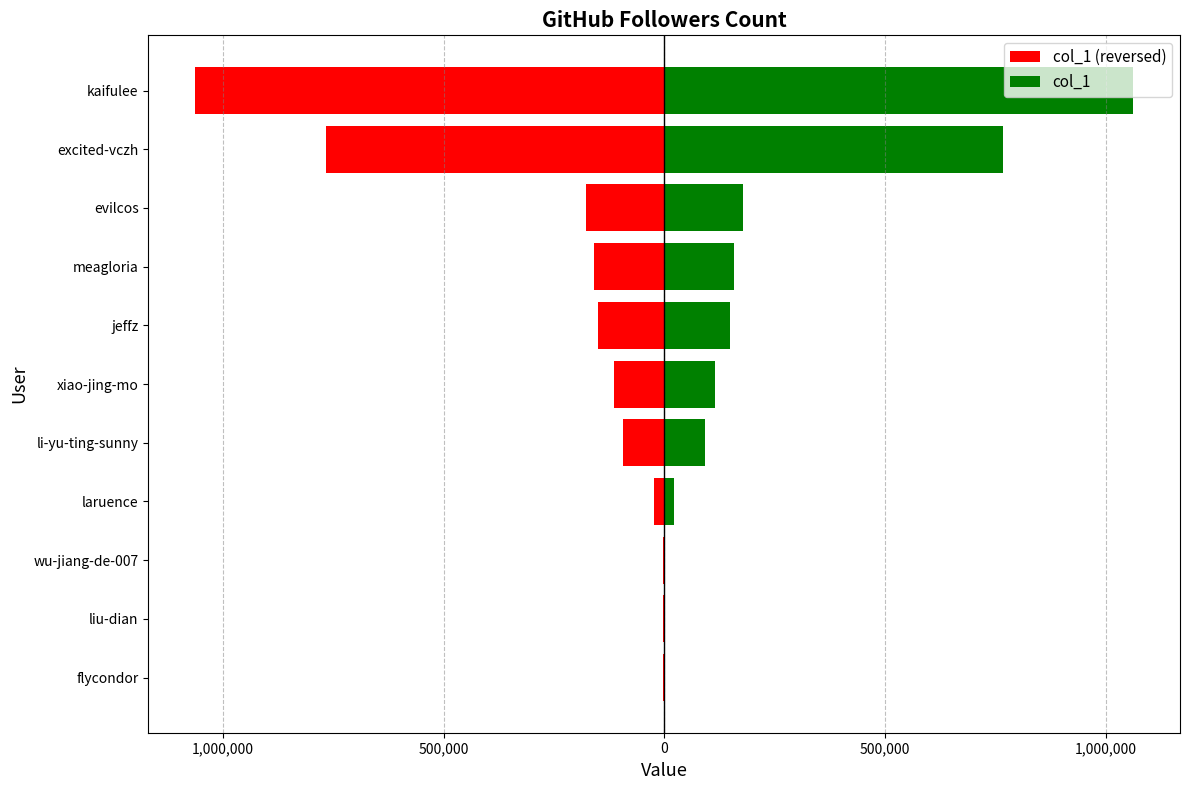

What is the highest value of the col_1 series?

1062316